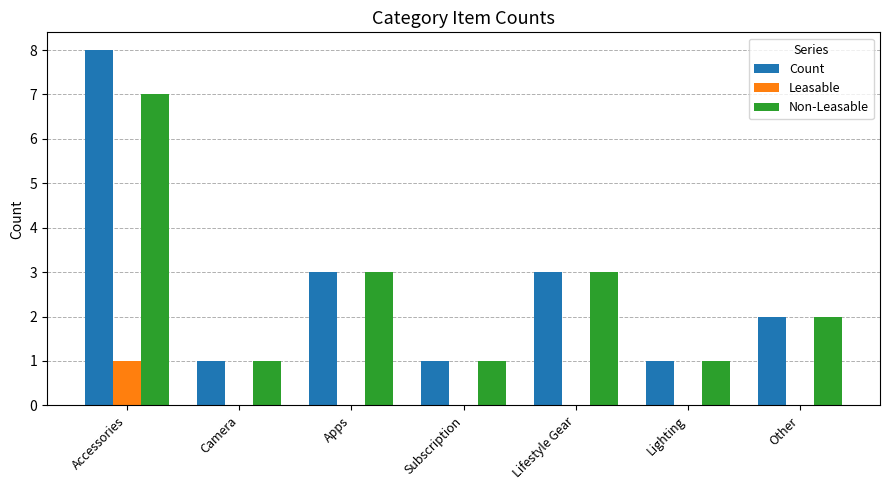

Reading left to right, transcribe all the data shown in this chart.

Count: Accessories=8	Camera=1	Apps=3	Subscription=1	Lifestyle Gear=3	Lighting=1	Other=2
Leasable: Accessories=1	Camera=0	Apps=0	Subscription=0	Lifestyle Gear=0	Lighting=0	Other=0
Non-Leasable: Accessories=7	Camera=1	Apps=3	Subscription=1	Lifestyle Gear=3	Lighting=1	Other=2